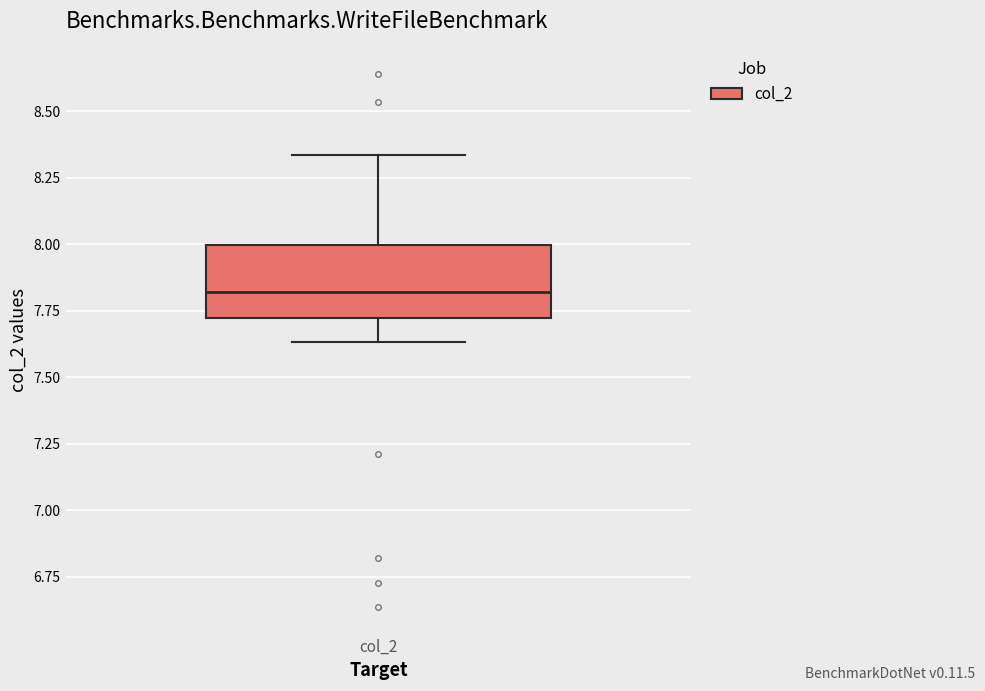

Where is the upper edge of the box for col_2 on the y-axis? The values are not printed on the chart, so give them approximately, as read against the axis.

8.00